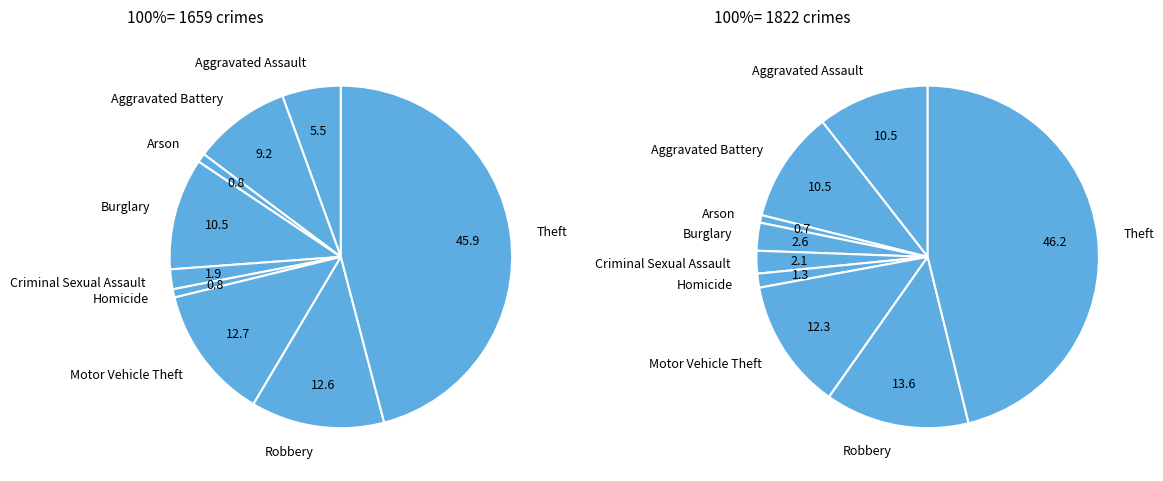

Does any single category account for the majority?

No